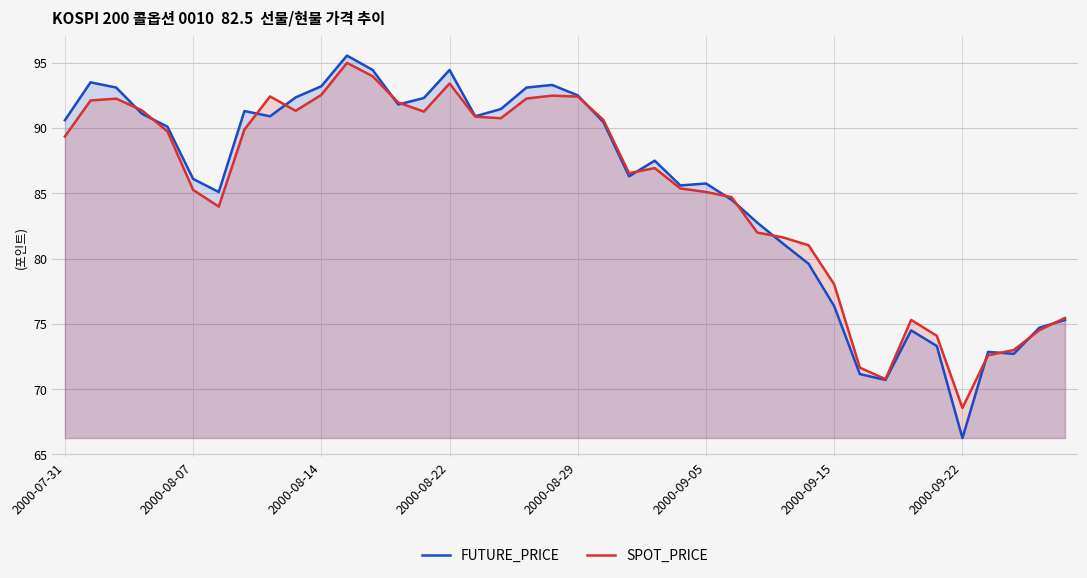

At which label does SPOT_PRICE reach its minimum?

2000-09-22